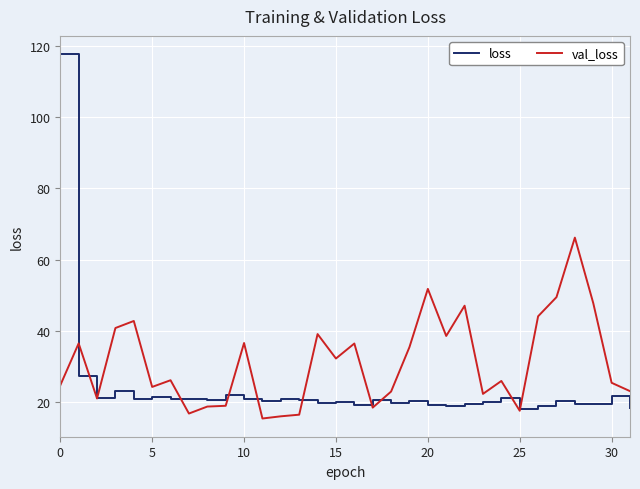

Which series has the widest spread of values?

loss